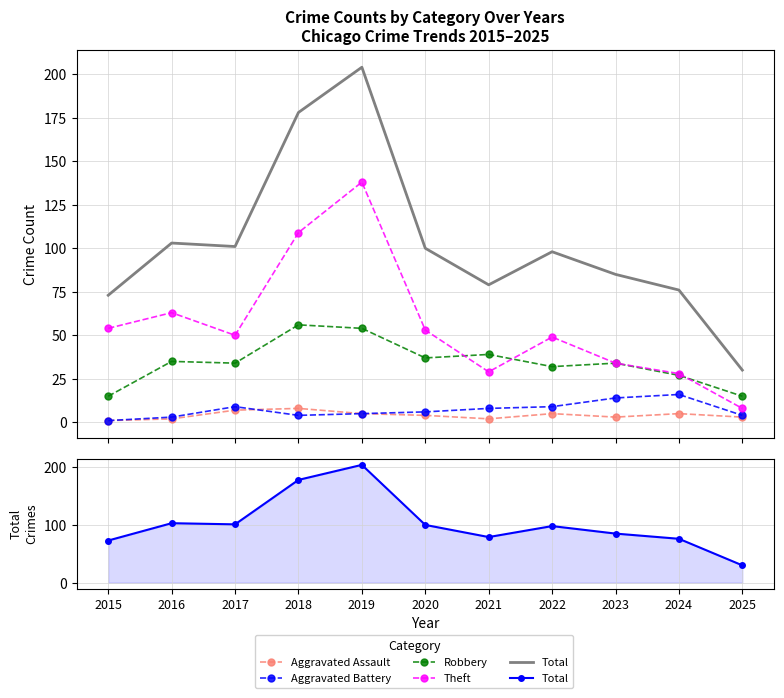

What is the spread (max minus min) of values at 2024?

71